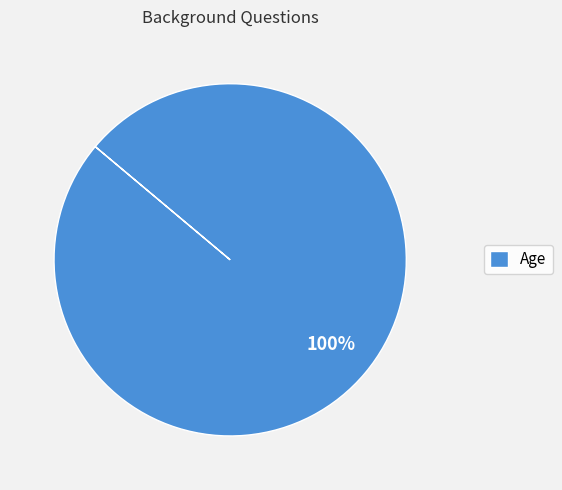

Is it true that Age is 100% of the pie?

True